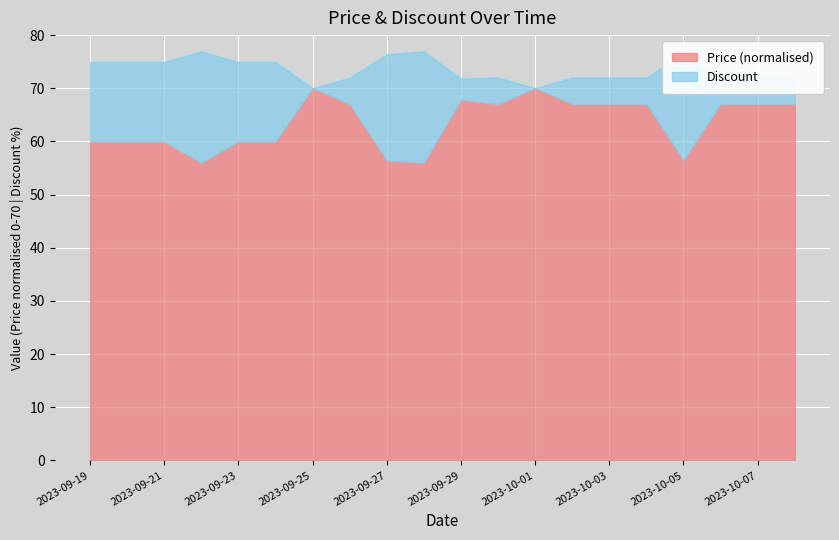

The value of Discount at 2023-09-28 is 33. True or false?

False